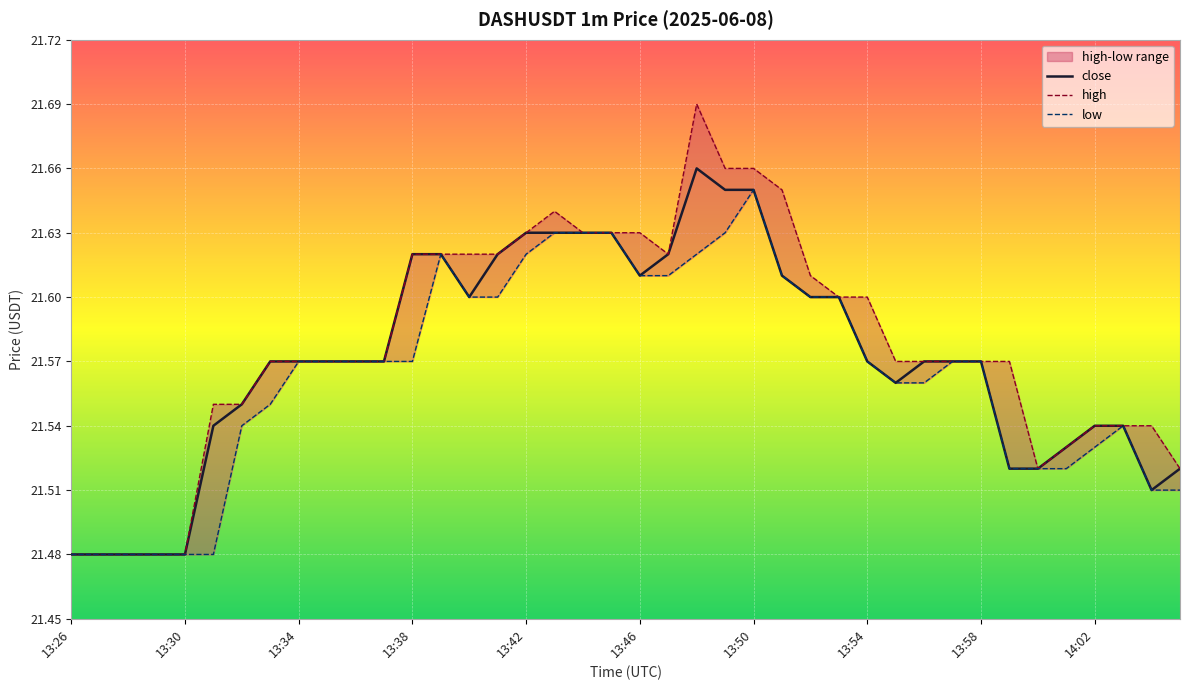

Is the value of high at 13:57 greater than the value of close at 13:38?

No